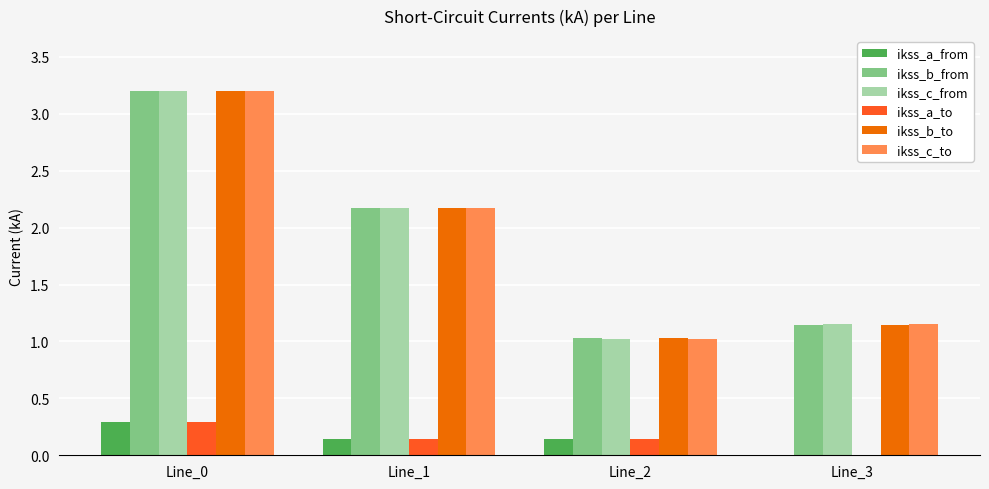

What is the sum of the ikss_b_to values at Line_1 and Line_3?

3.3